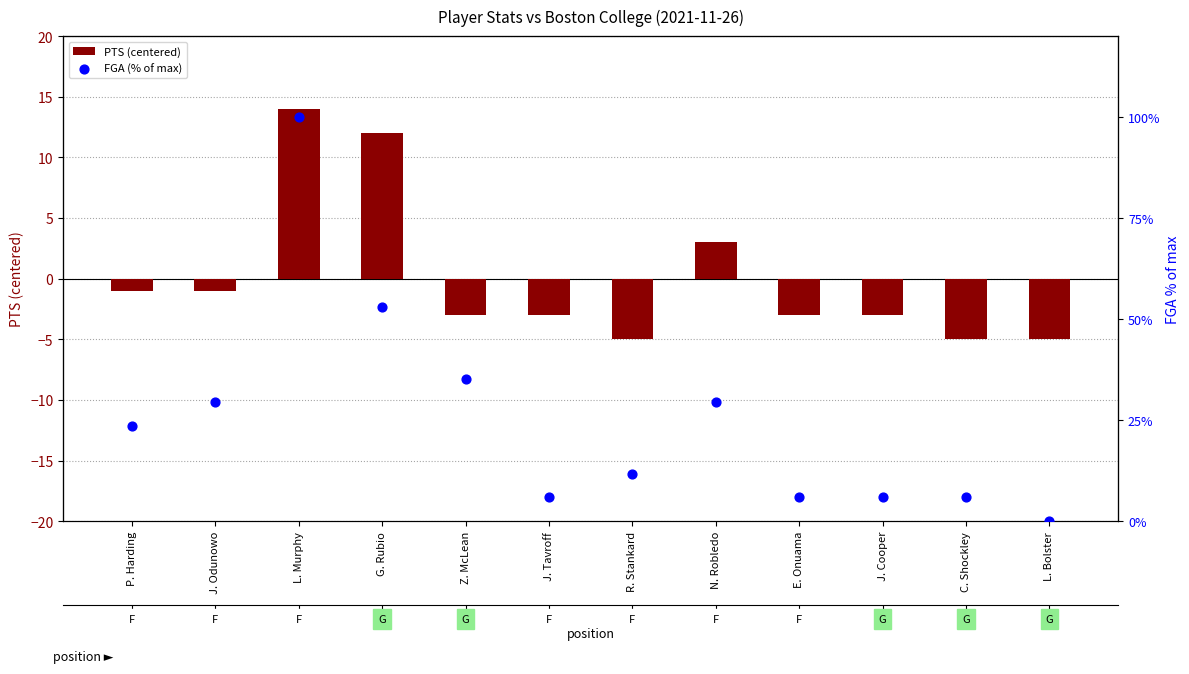

Which series contains the highest Y value?

FGA (% of max)